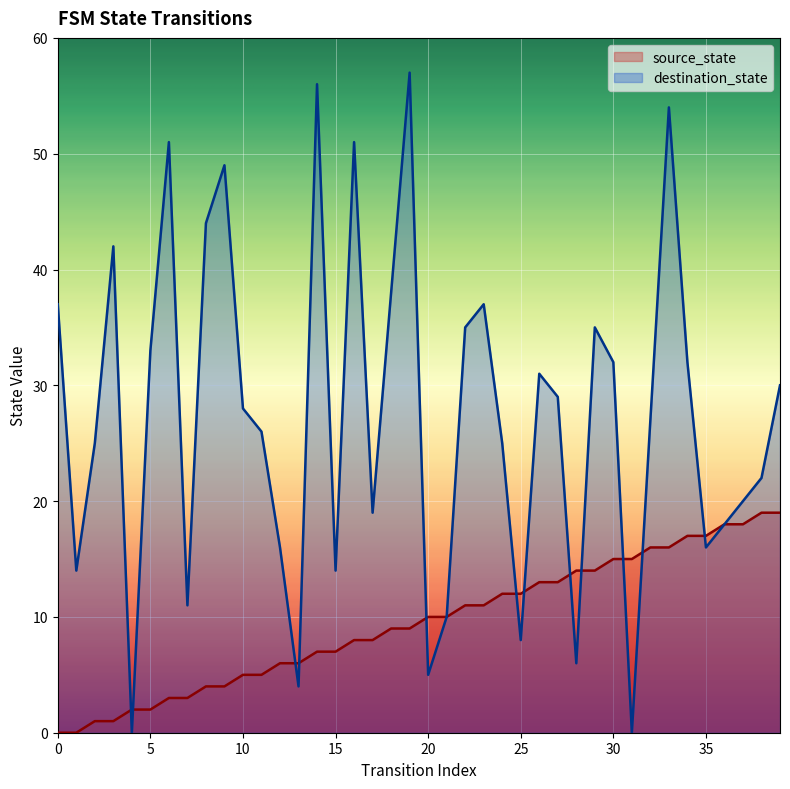

How many interior local peaks does the destination_state series have?

10